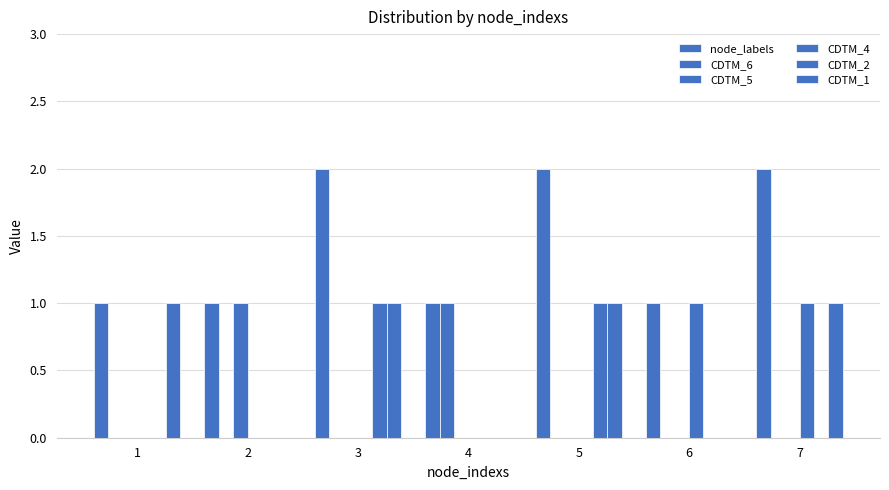

How many groups of bars are there?

7